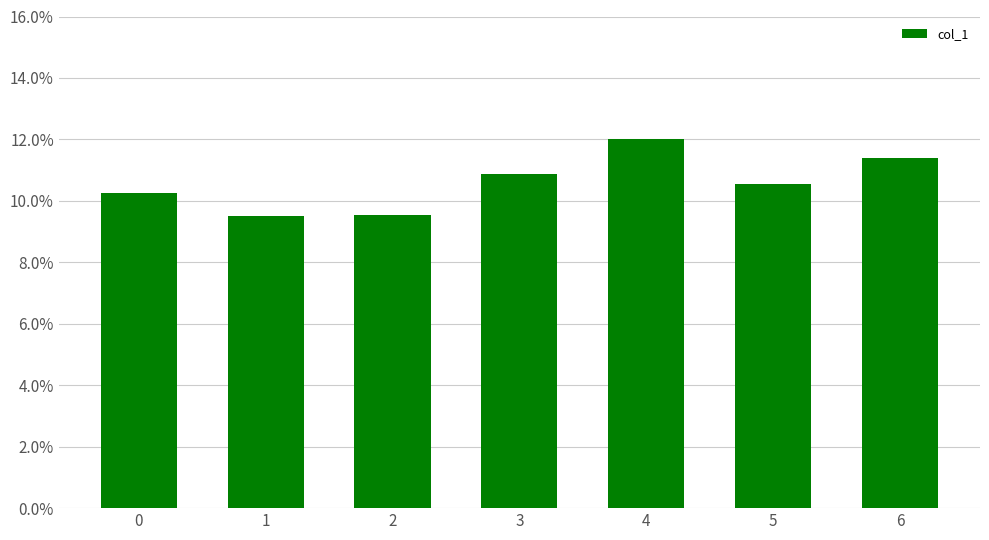

Is it true that the value at 1 is 16.8?

False